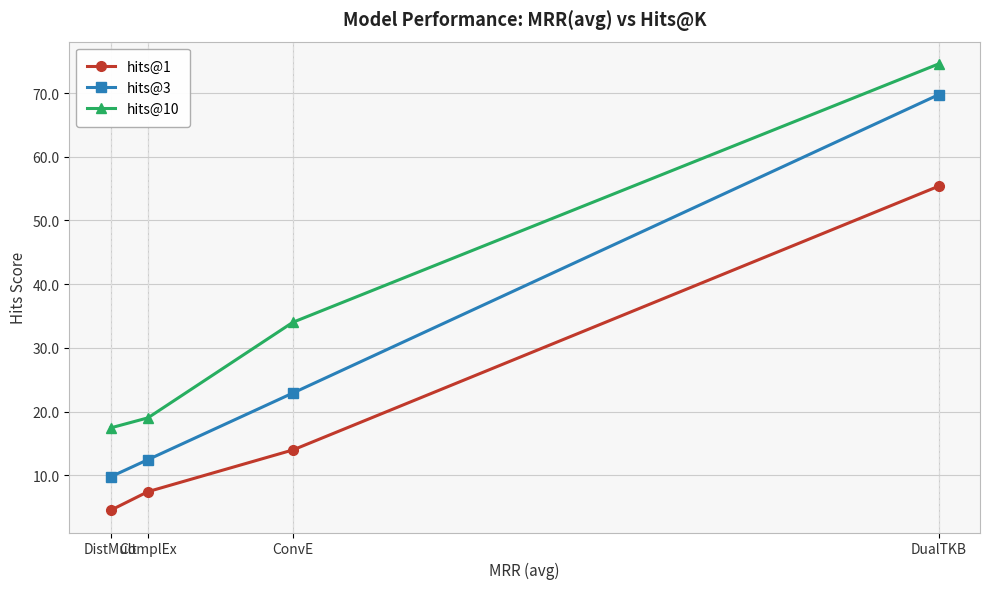

How many lines are shown in the chart?

3